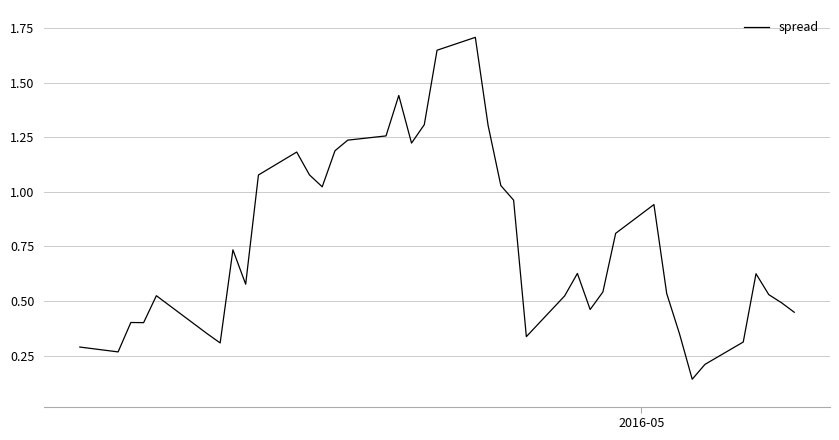

What is the maximum value shown in the chart?

1.7